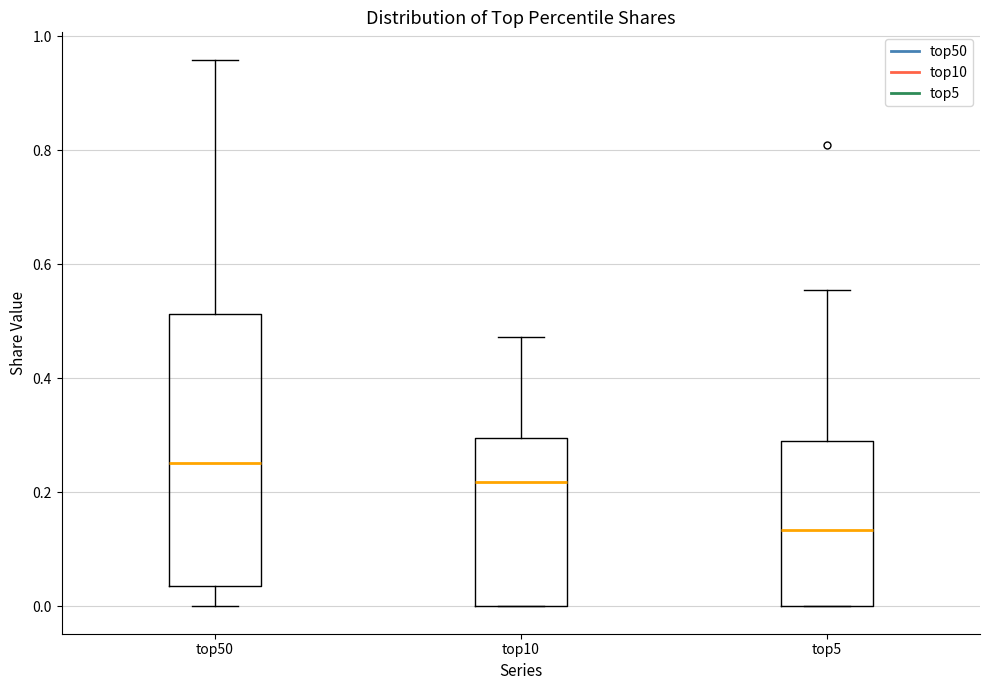

Which box has the lowest median line?

top5